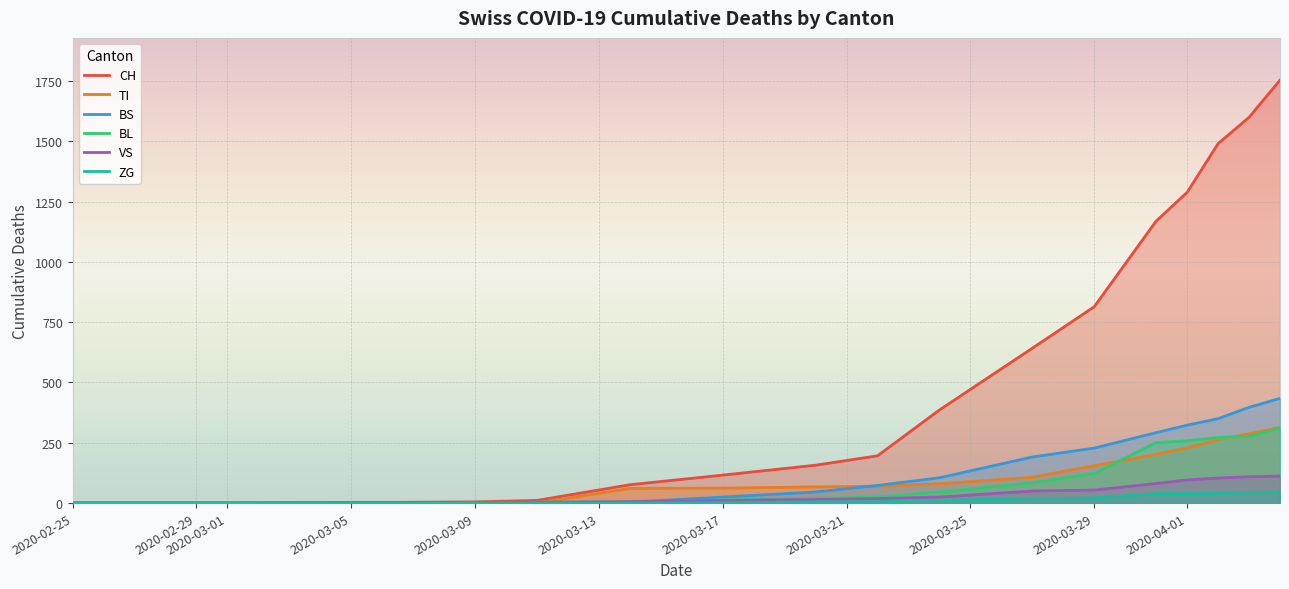

Which series has the largest range (max minus min)?

CH